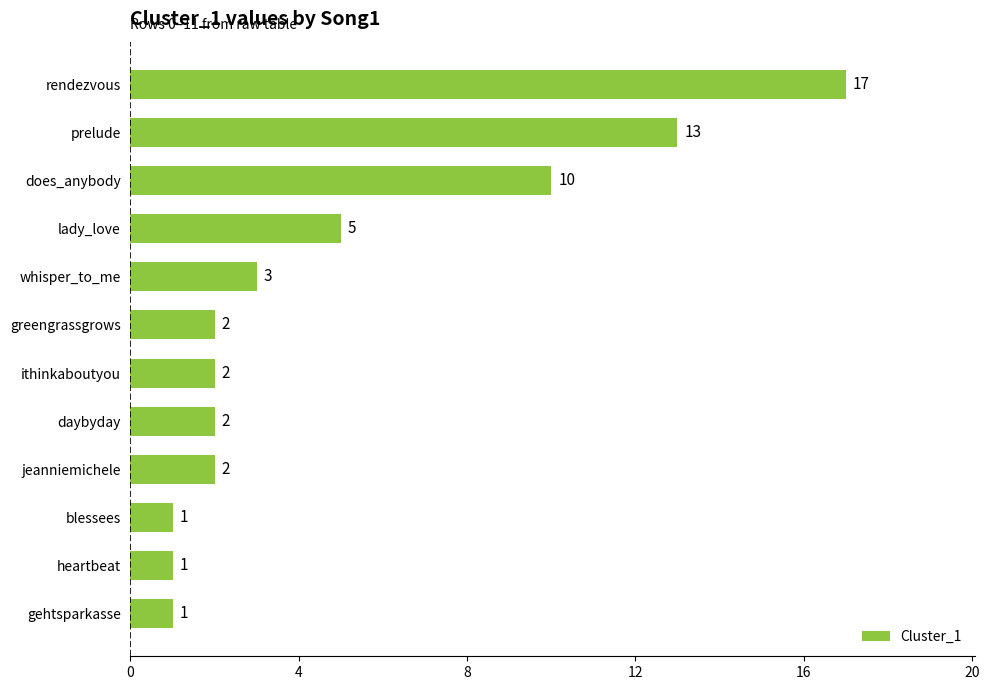

Does the chart contain stacked bars?

No